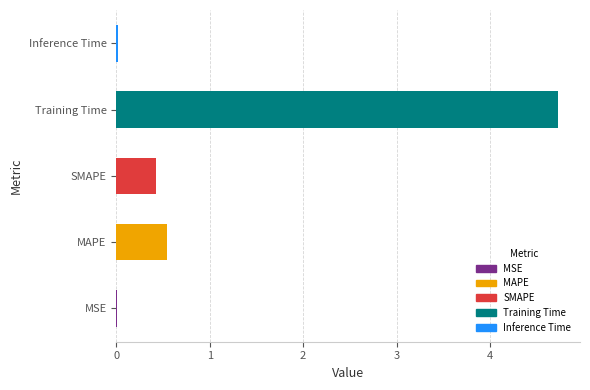

Where is the data nearest to the value 2?

MAPE